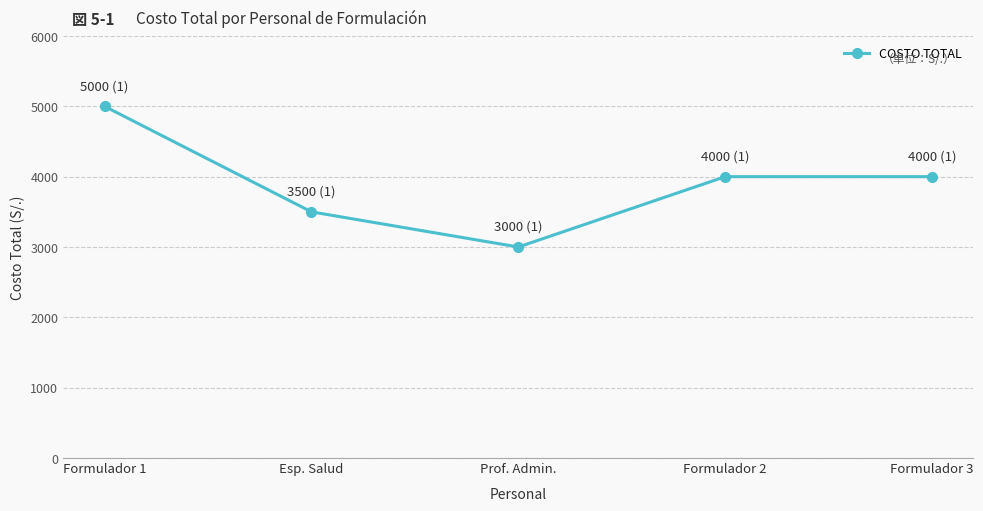

What is the value of the 1st point from the left?

5000